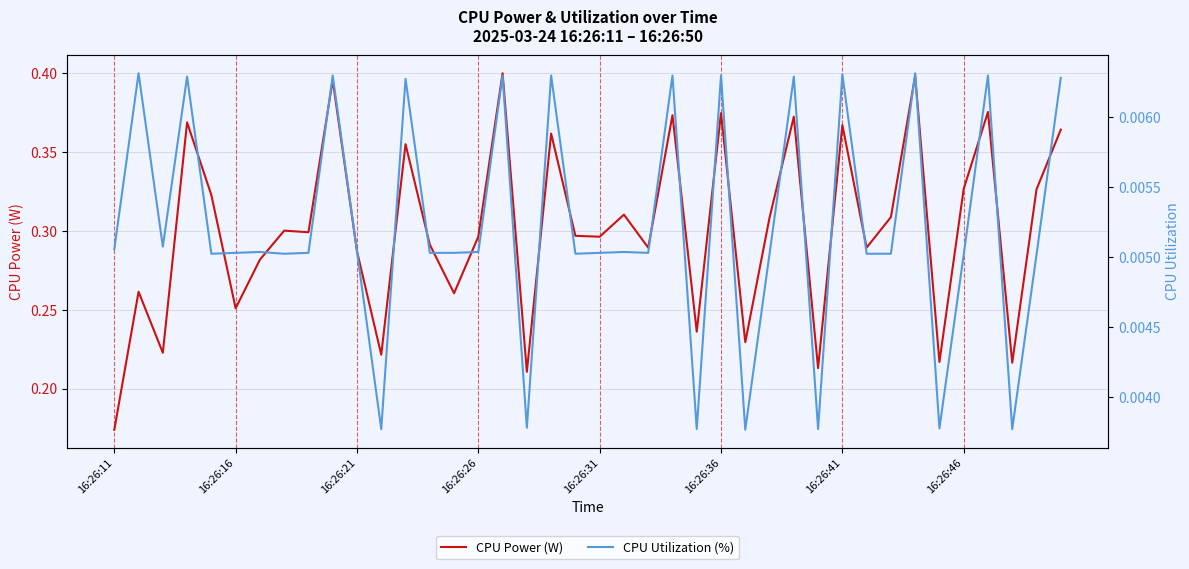

At how many categories does at least one series exceed 0?

40